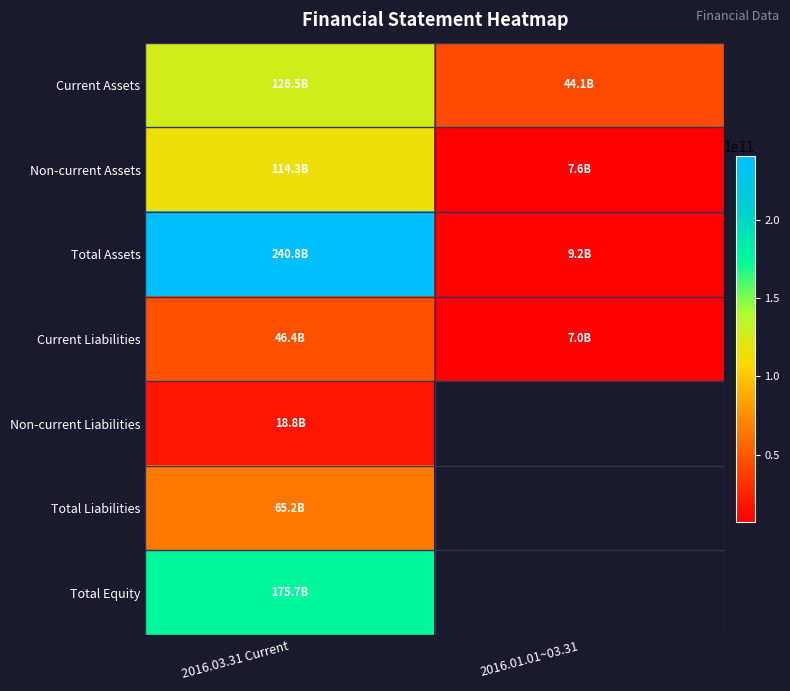

What is the sum of all Current Assets values?

170605560690.0